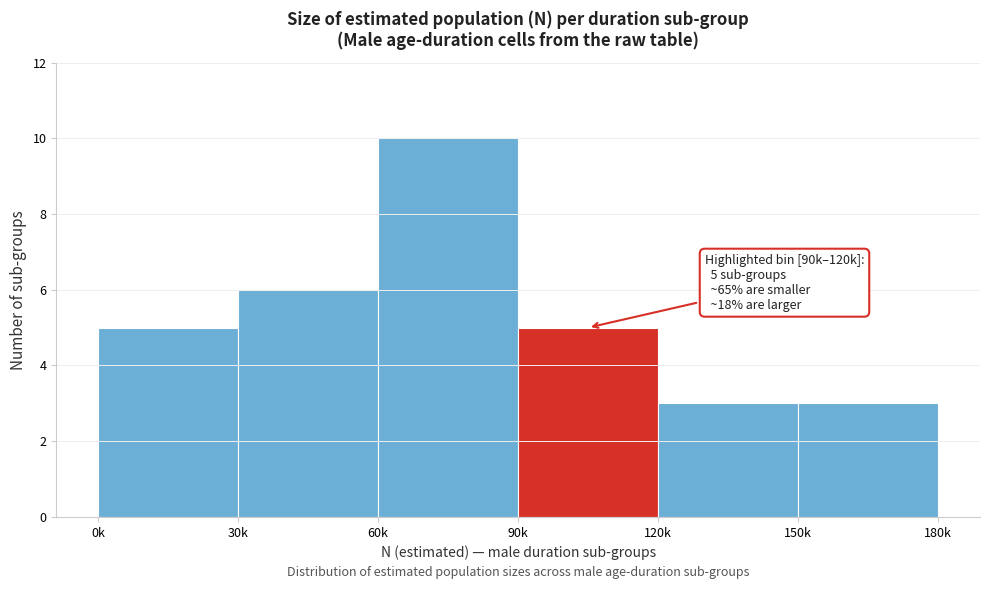

Reading right to left, transcribe all the data shown in this chart.

3	3	5	10	6	5